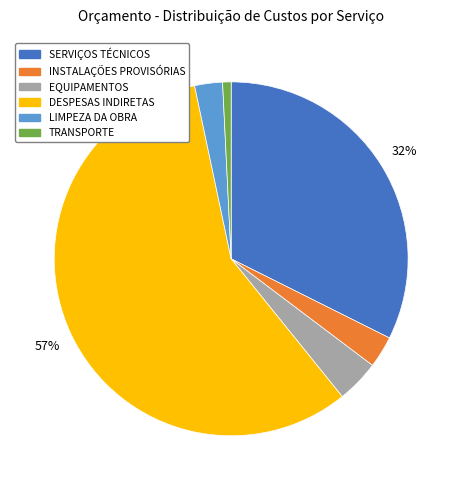

Count the number of slices in the pie.

6